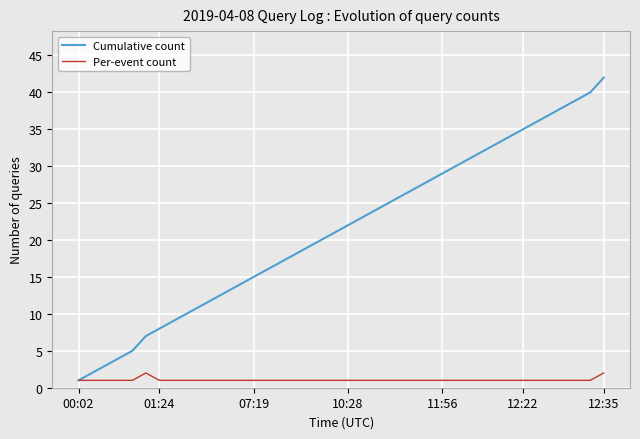

Which series has the widest spread of values?

Cumulative count